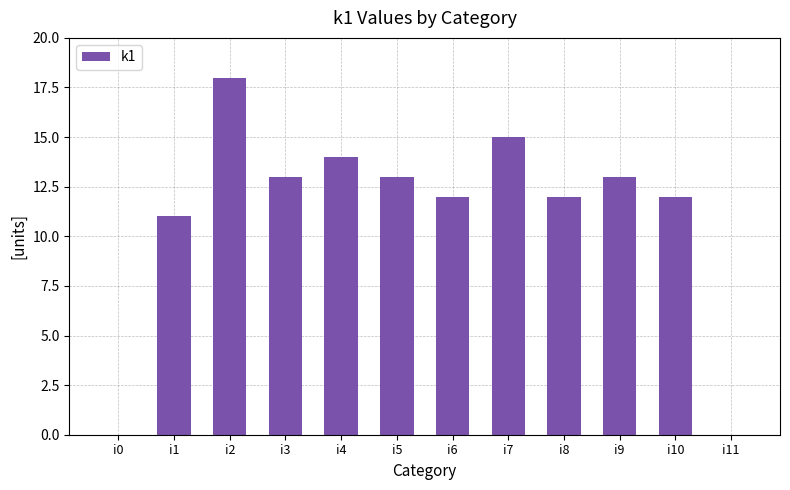

What is the maximum value shown in the chart?

18